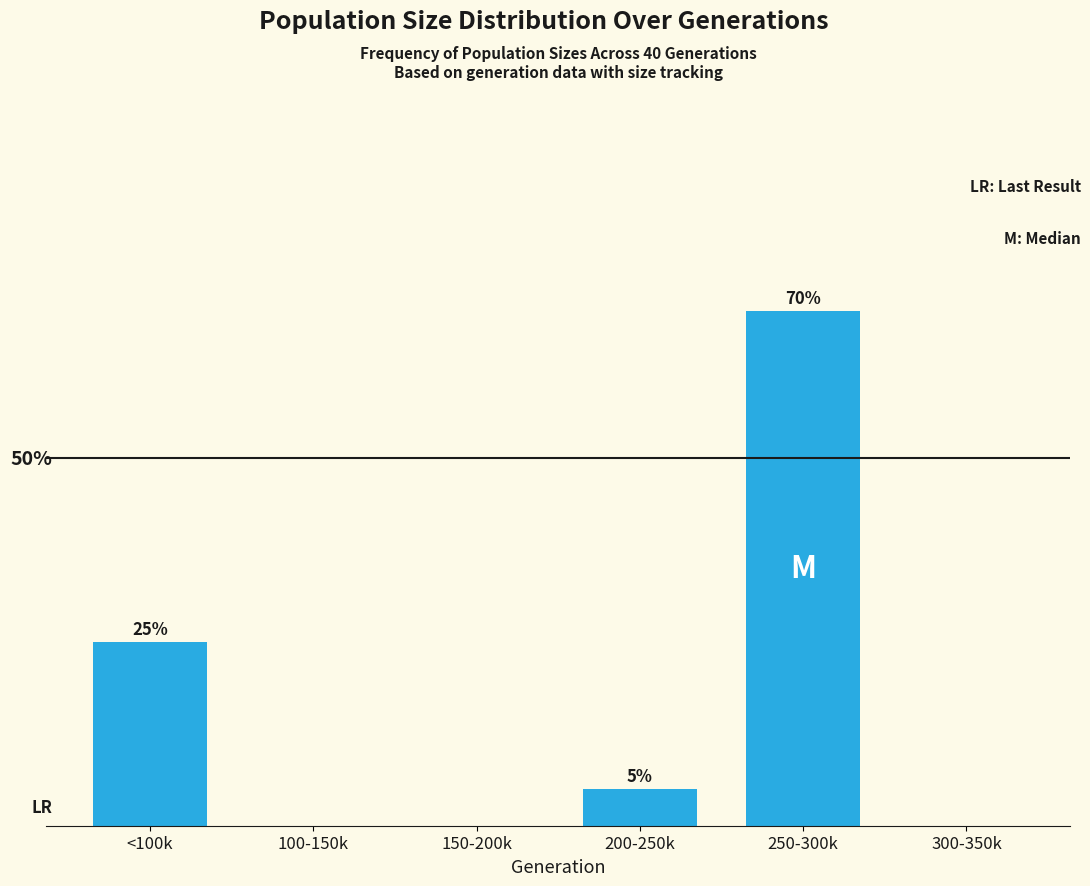

Where is the data nearest to the value 35?

<100k